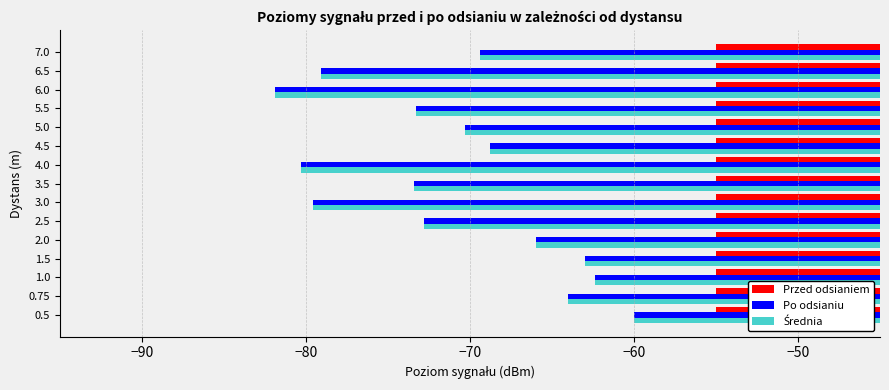

How many categories are shown in the chart?

15